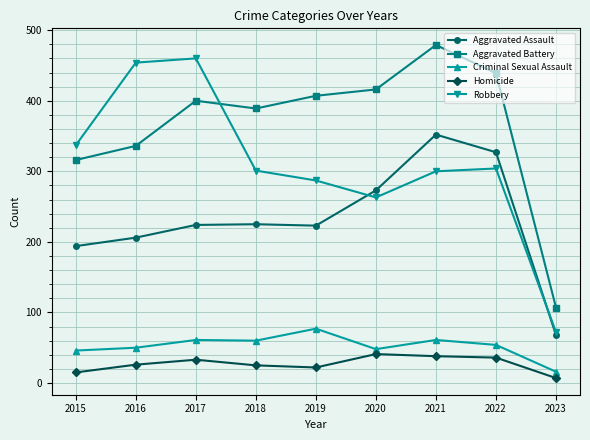

True or false: Homicide and Aggravated Assault intersect in this chart.

False